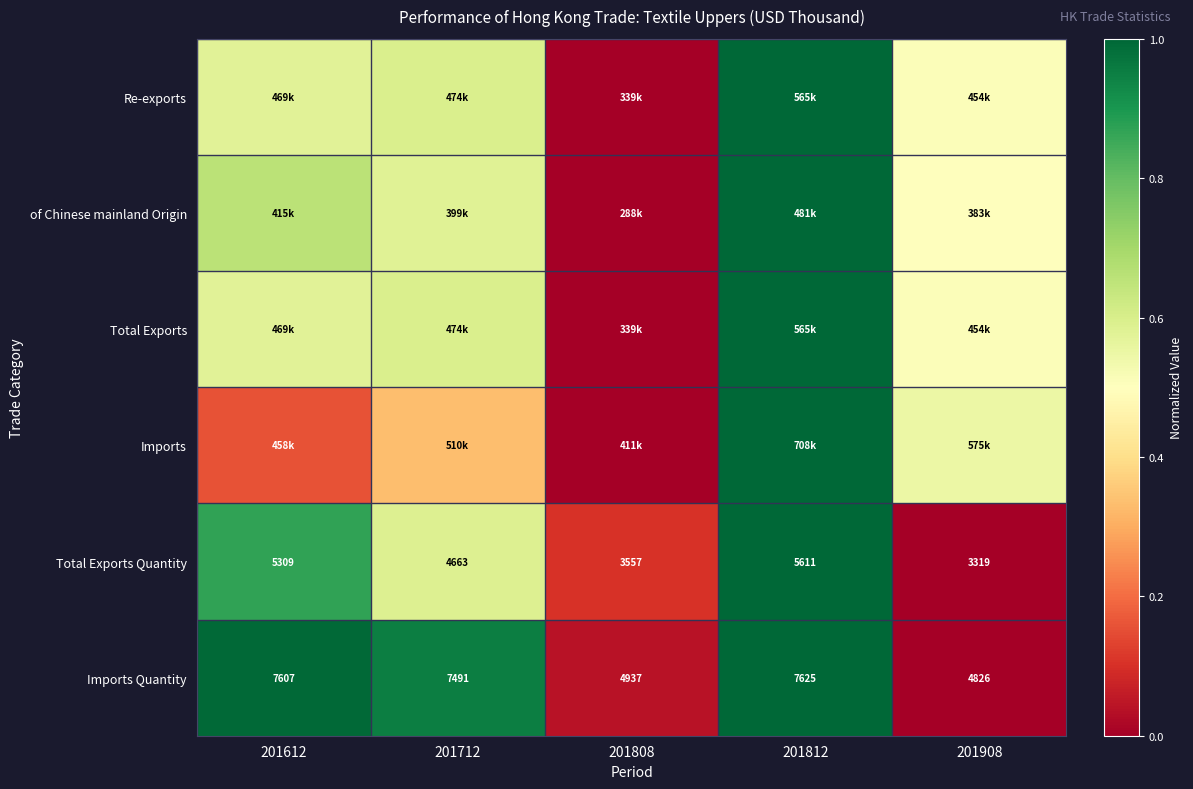

Is the value of Total Exports Quantity at 201712 greater than the value of Imports Quantity at 201908?

No